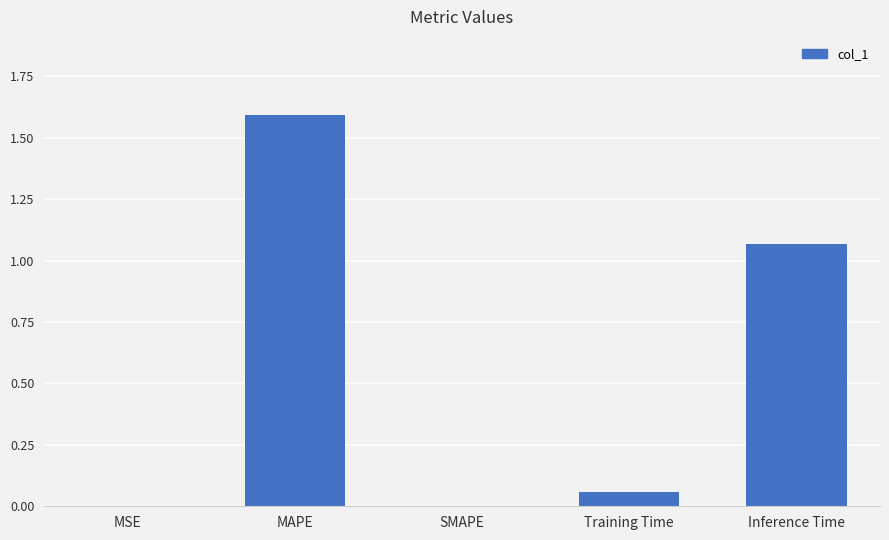

True or false: the data shows 1.9 at Inference Time.

False